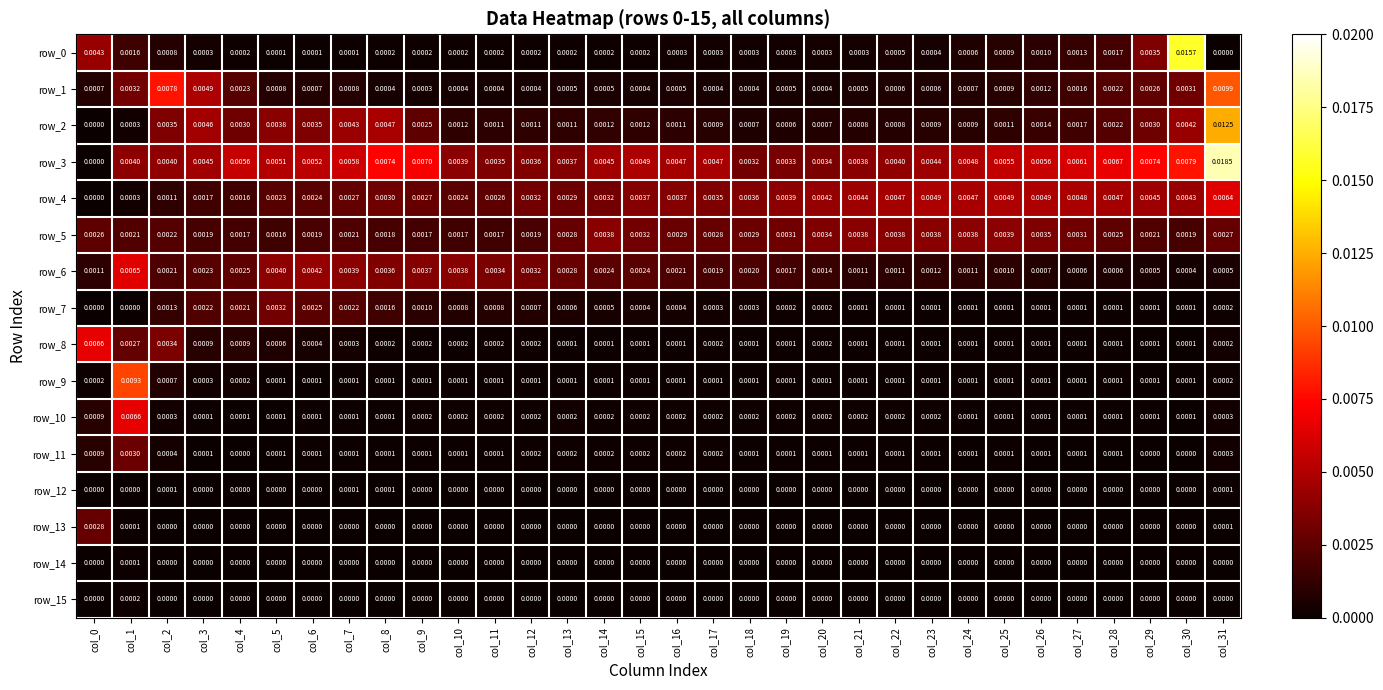

Is the value of row_13 at col_20 greater than the value of row_11 at col_31?

No